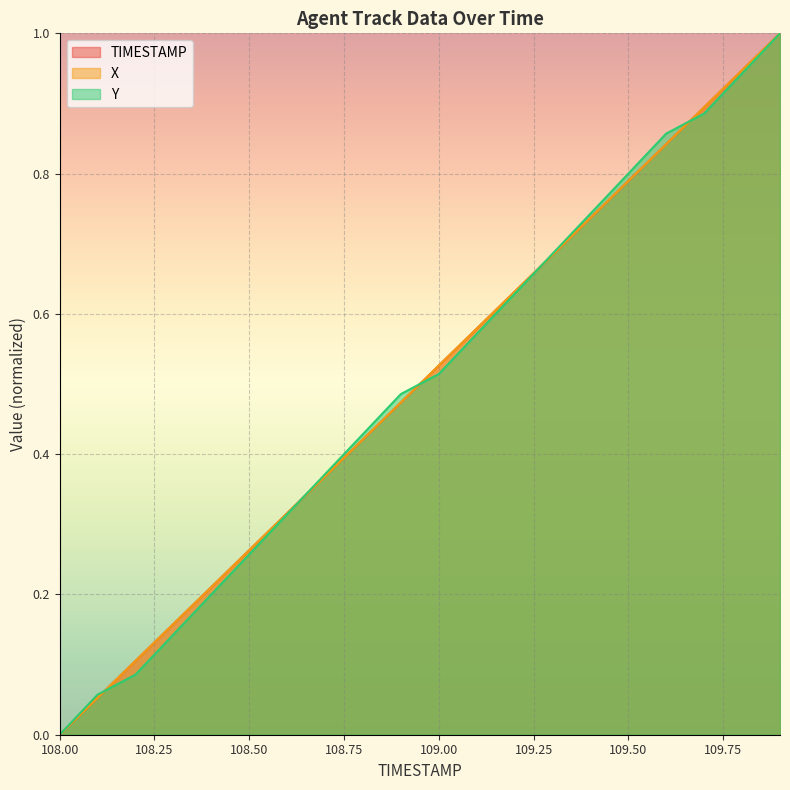

Between 108.7 and 109.2, which series saw the biggest shift?

X